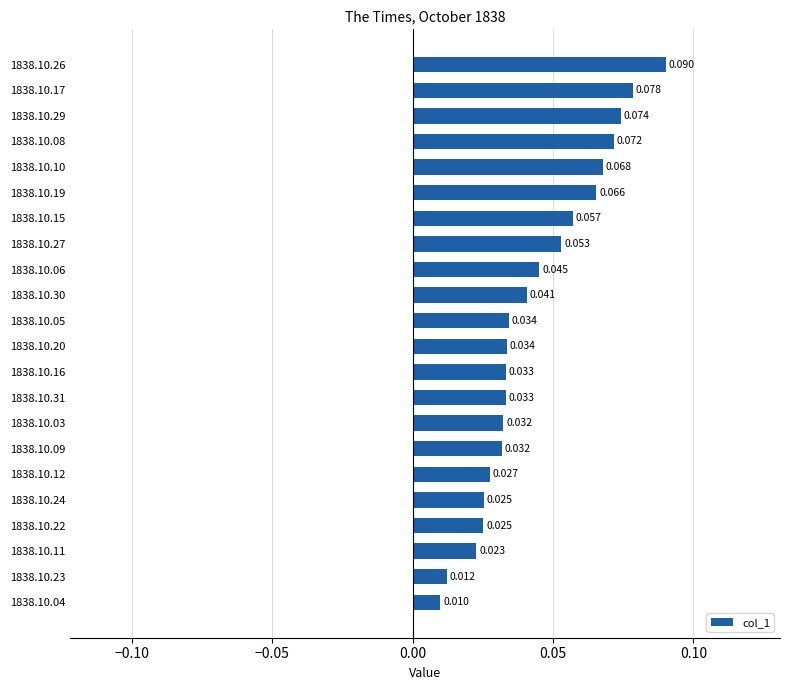

Are the bars grouped side by side (vs. stacked)?

No